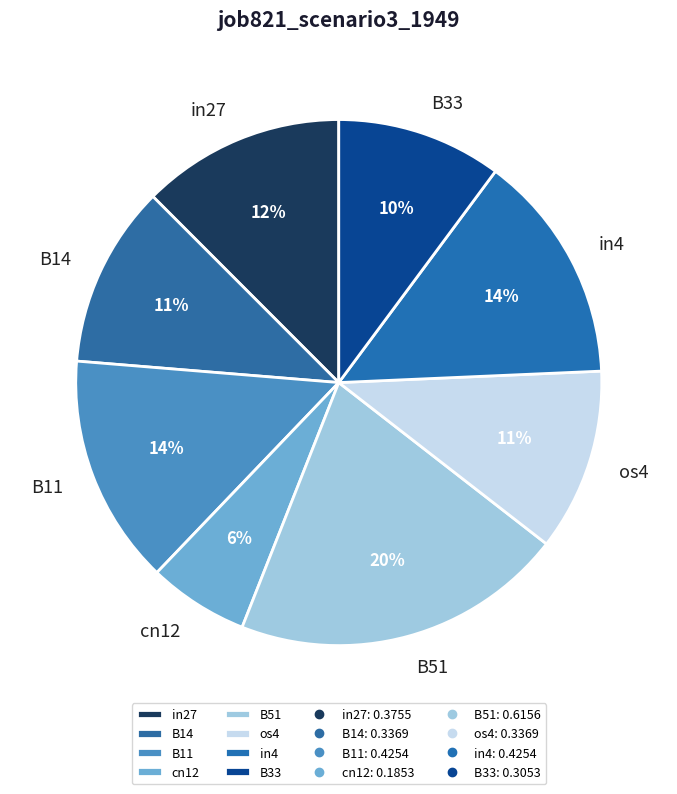

Count the number of slices in the pie.

8